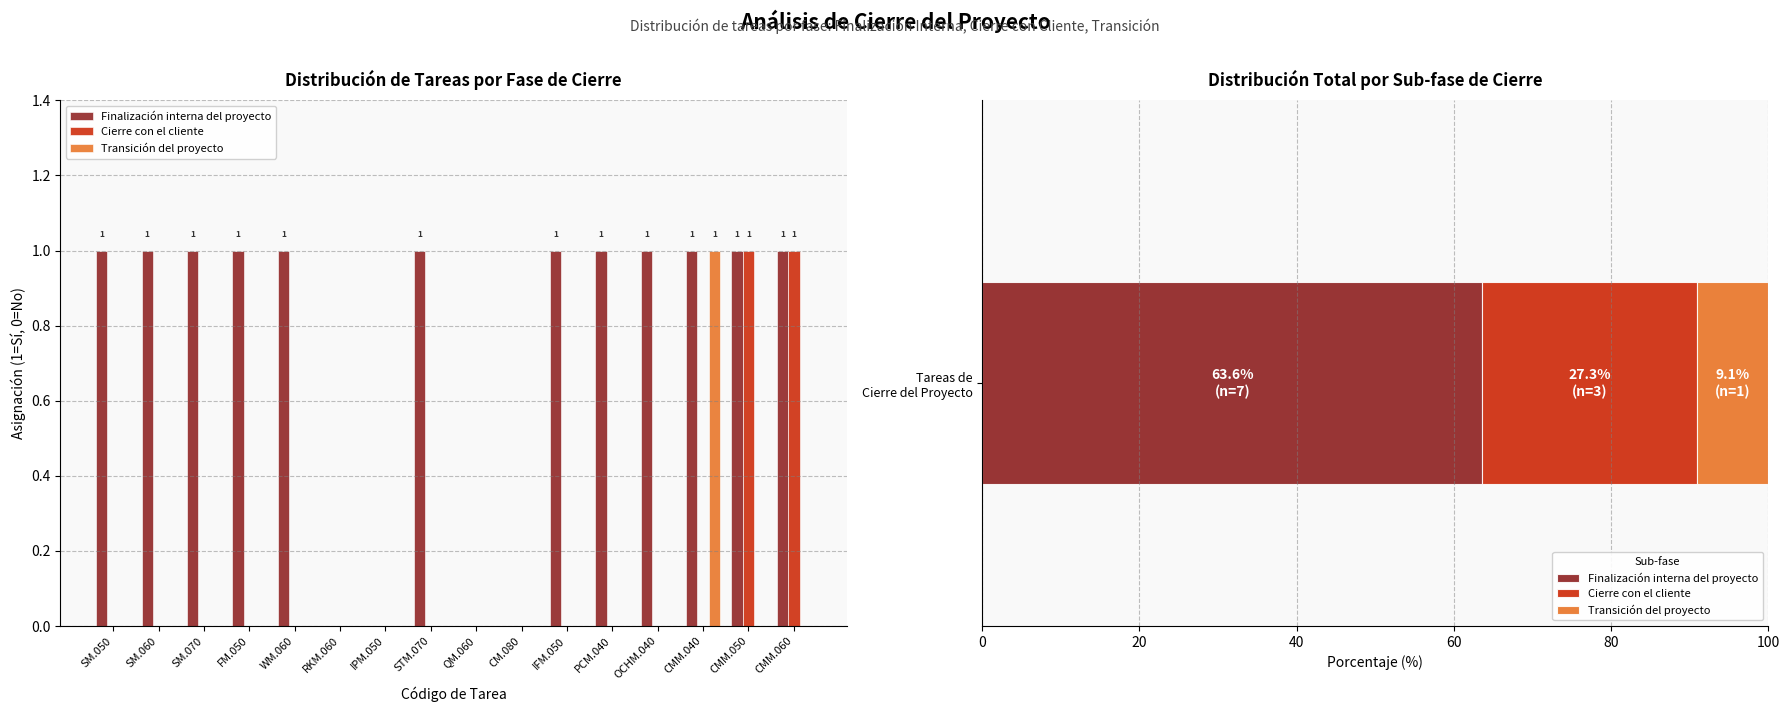

At which label is Transición del proyecto closest to 0?

SM.050